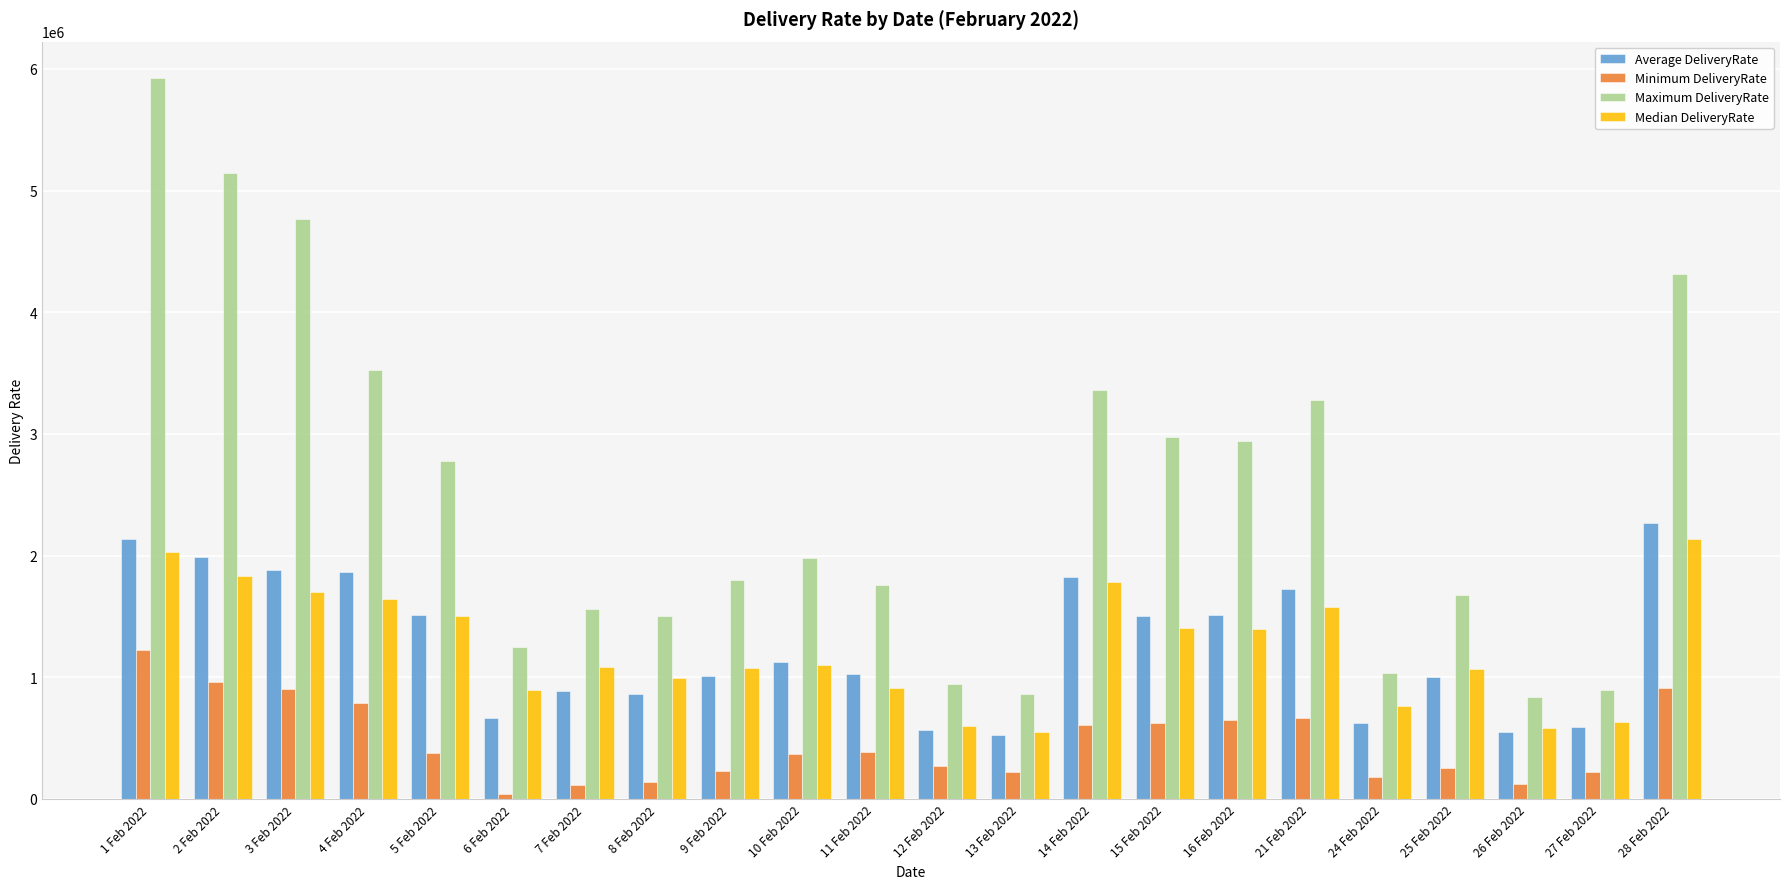

What is the total value across all series at 25 Feb 2022?

4010495.8